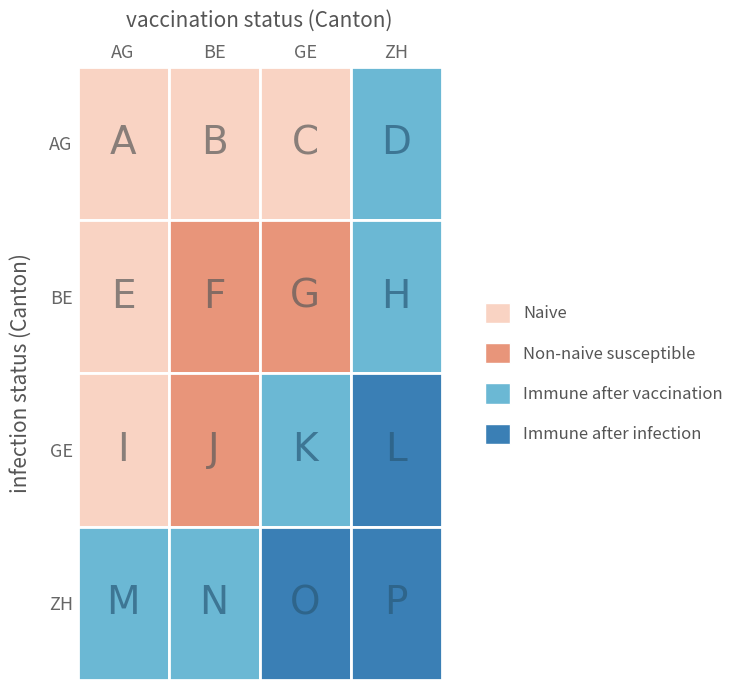

Which series has the largest range (max minus min)?

BE